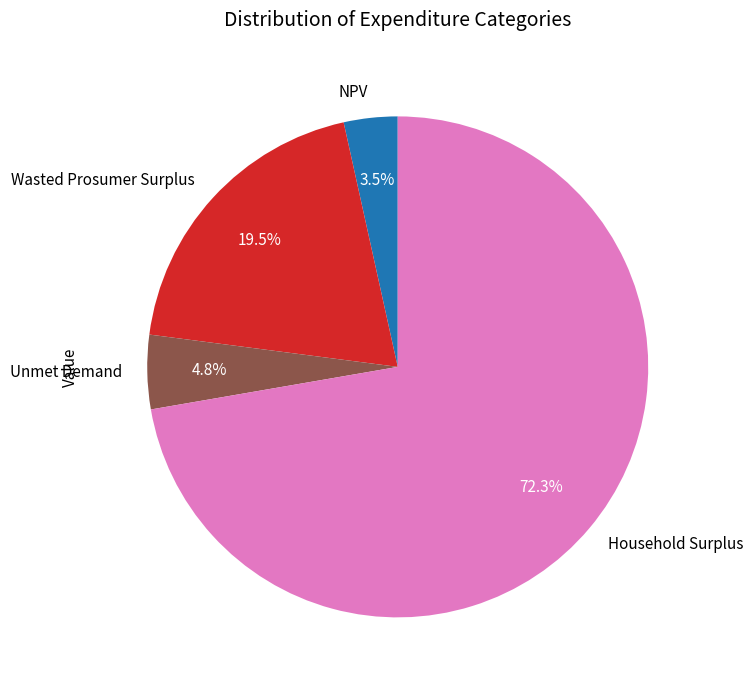

Rank the categories by value from lowest to highest.

NPV, Unmet Demand, Wasted Prosumer Surplus, Household Surplus